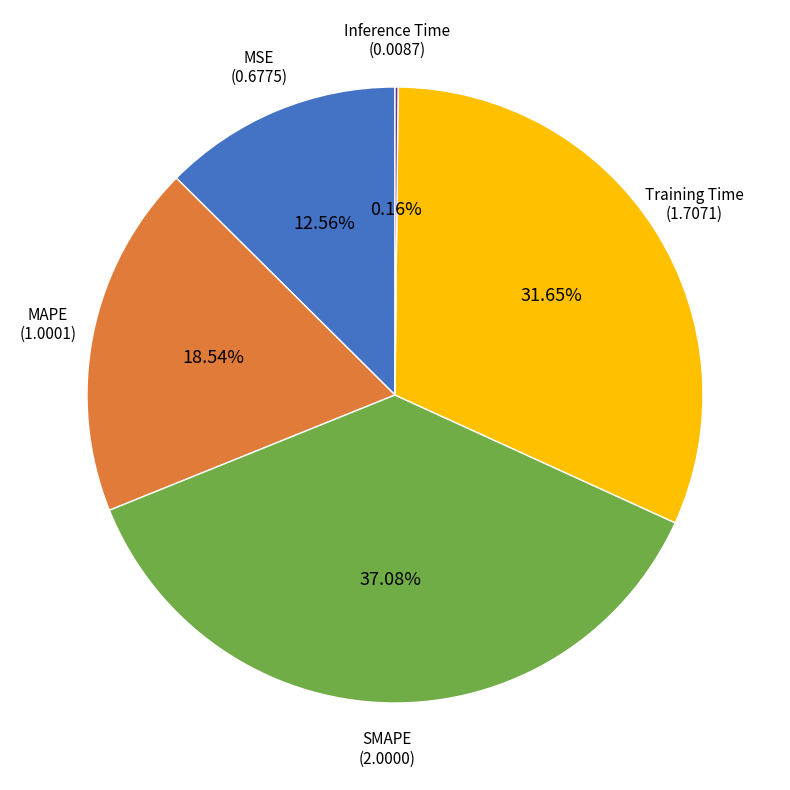

To the nearest percent, what is the combined percentage of SMAPE and Training Time?

69%